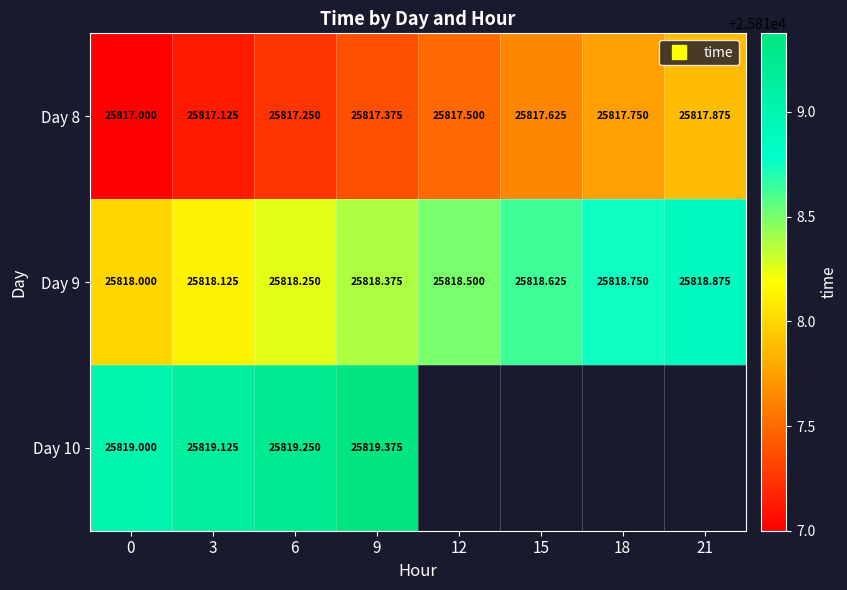

What is the spread (max minus min) of values at 6?

2.0